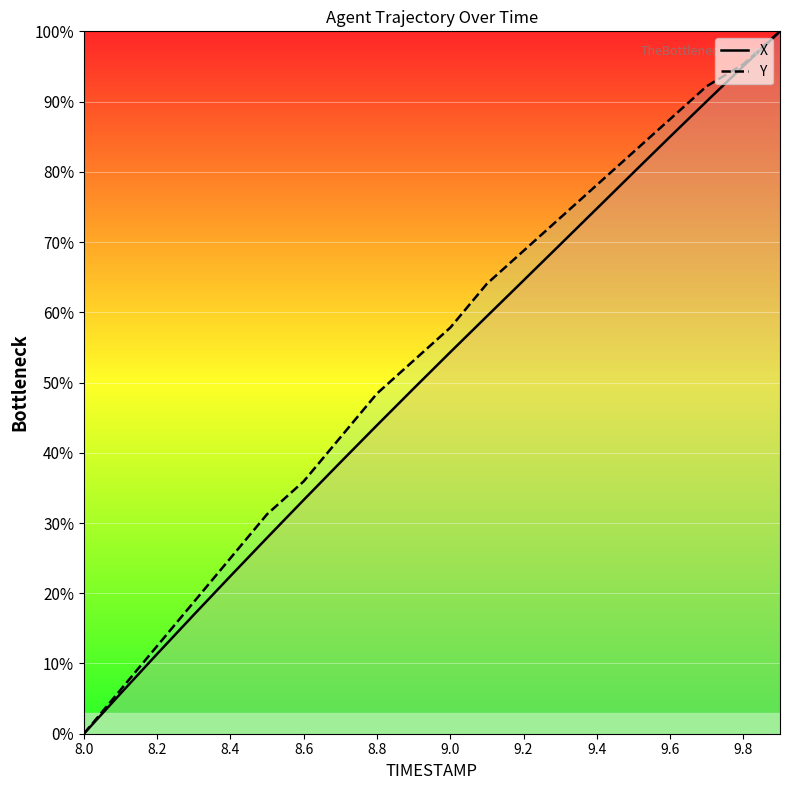

How many distinct data groups are displayed?

2